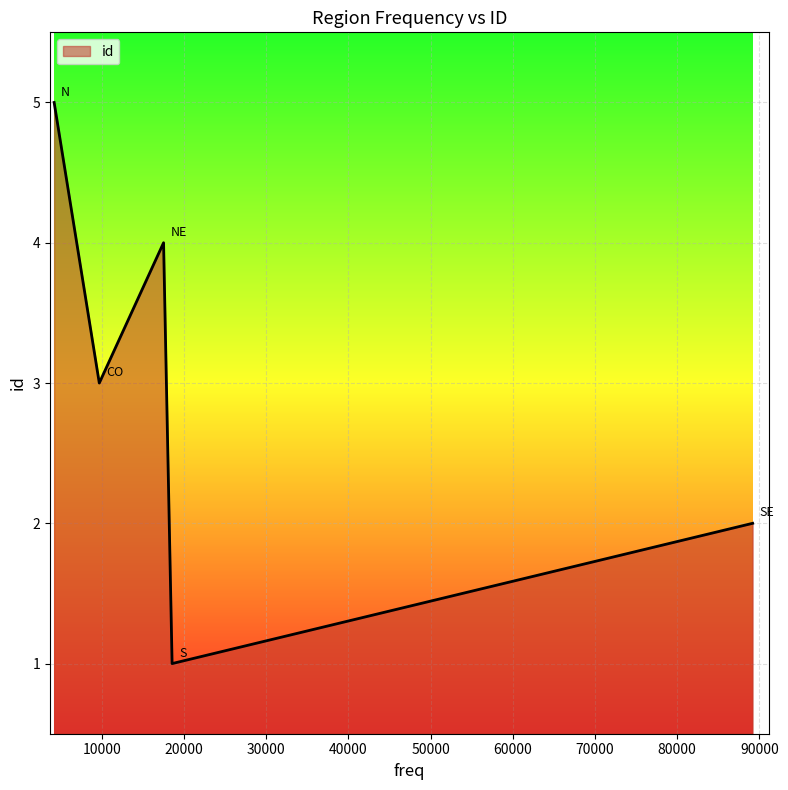

How many interior local valleys (lower than both neighbors) does the data have?

2